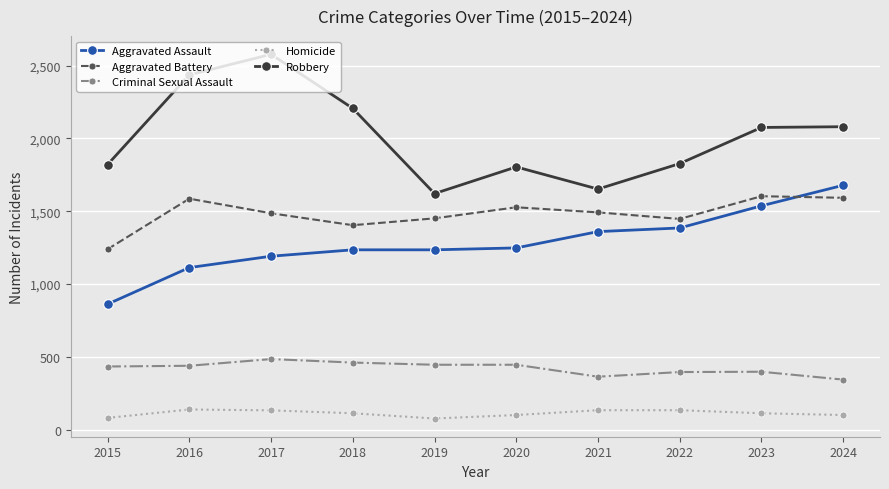

Is it true that Robbery equals 746 at 2018?

False